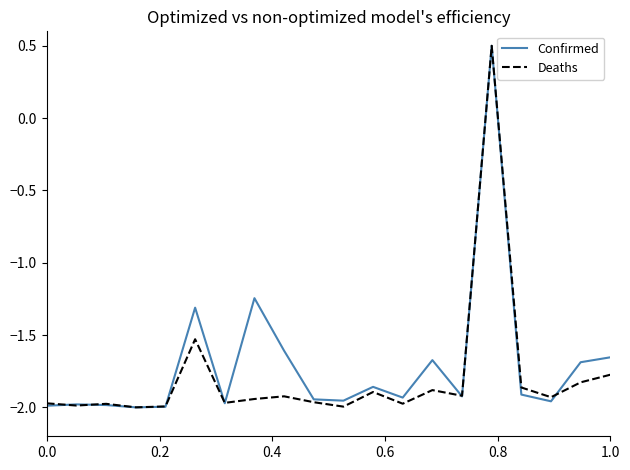

Is this an area chart (filled region under the line)?

No